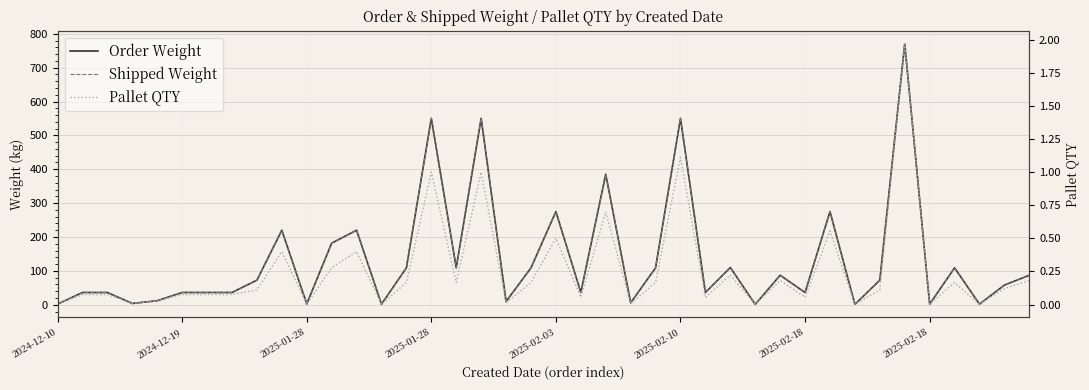

The Order Weight series shows 3.2 at 2024-12-10. True or false?

False